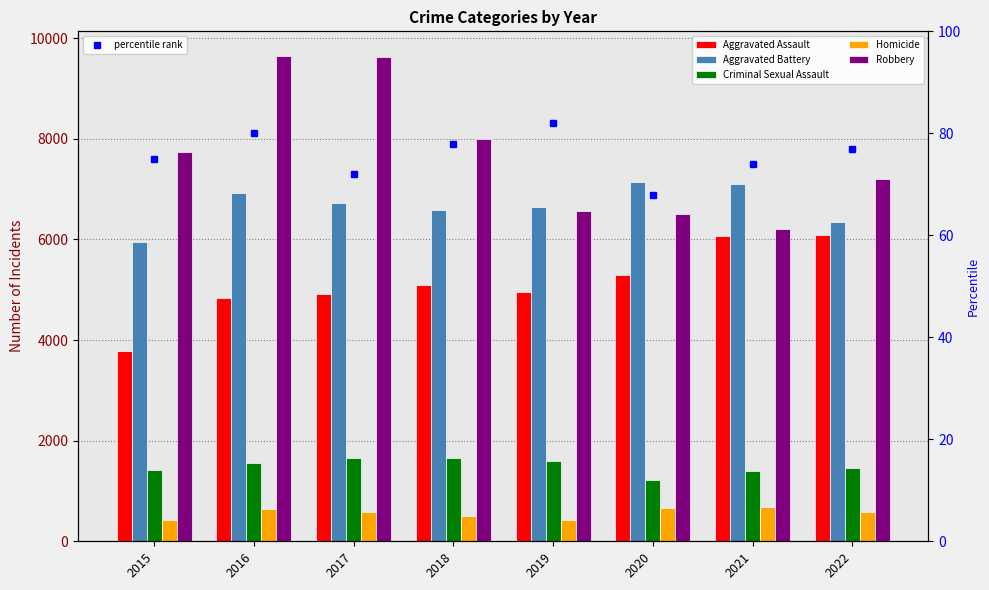

How many series are shown in this chart?

6